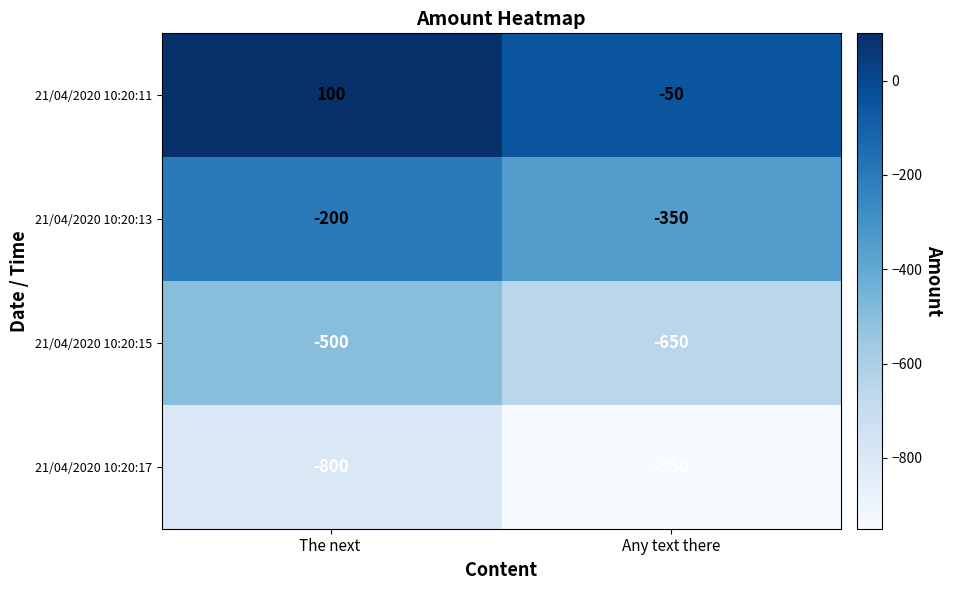

What is the average value of the 21/04/2020 10:20:17 series?

-875